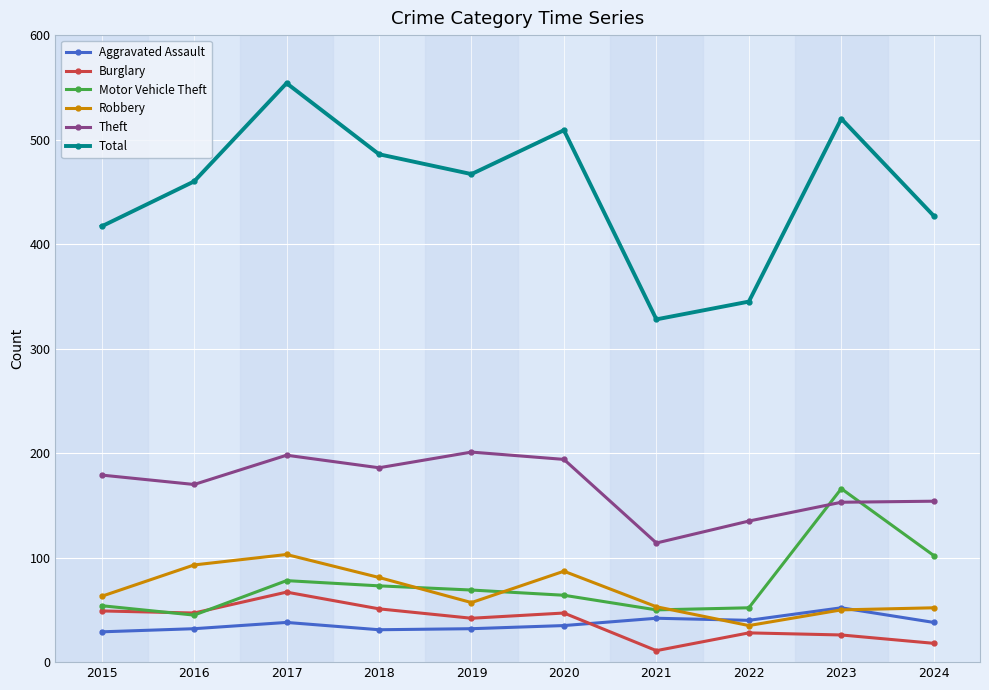

What is the sum of all Theft values?

1684